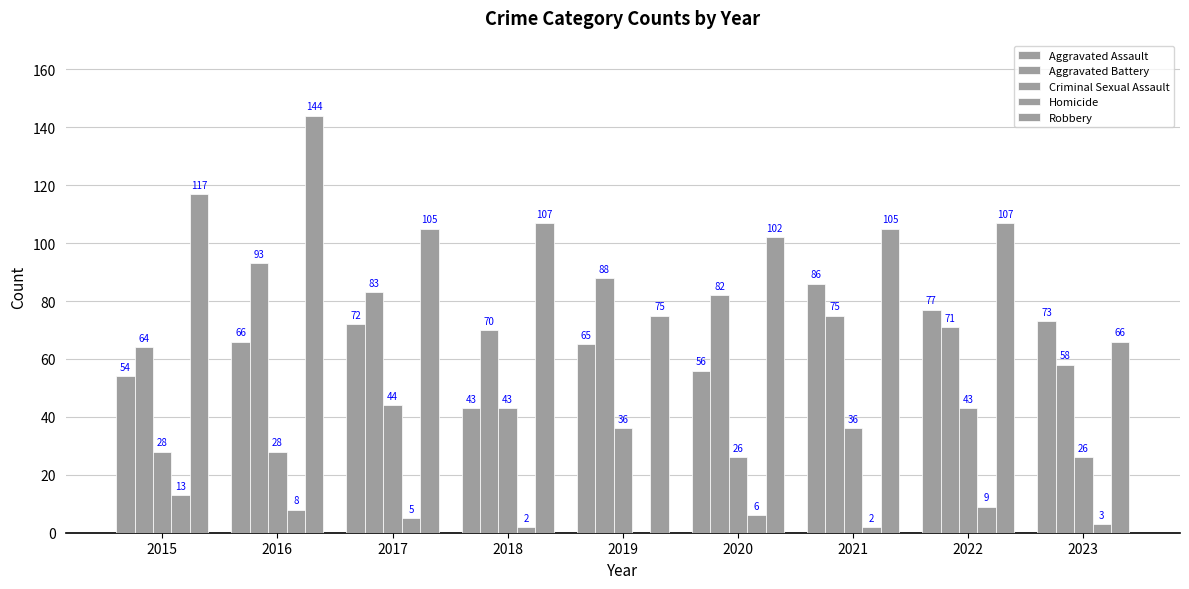

What is the approximate value of Aggravated Assault at 2015, to the nearest 10?

50